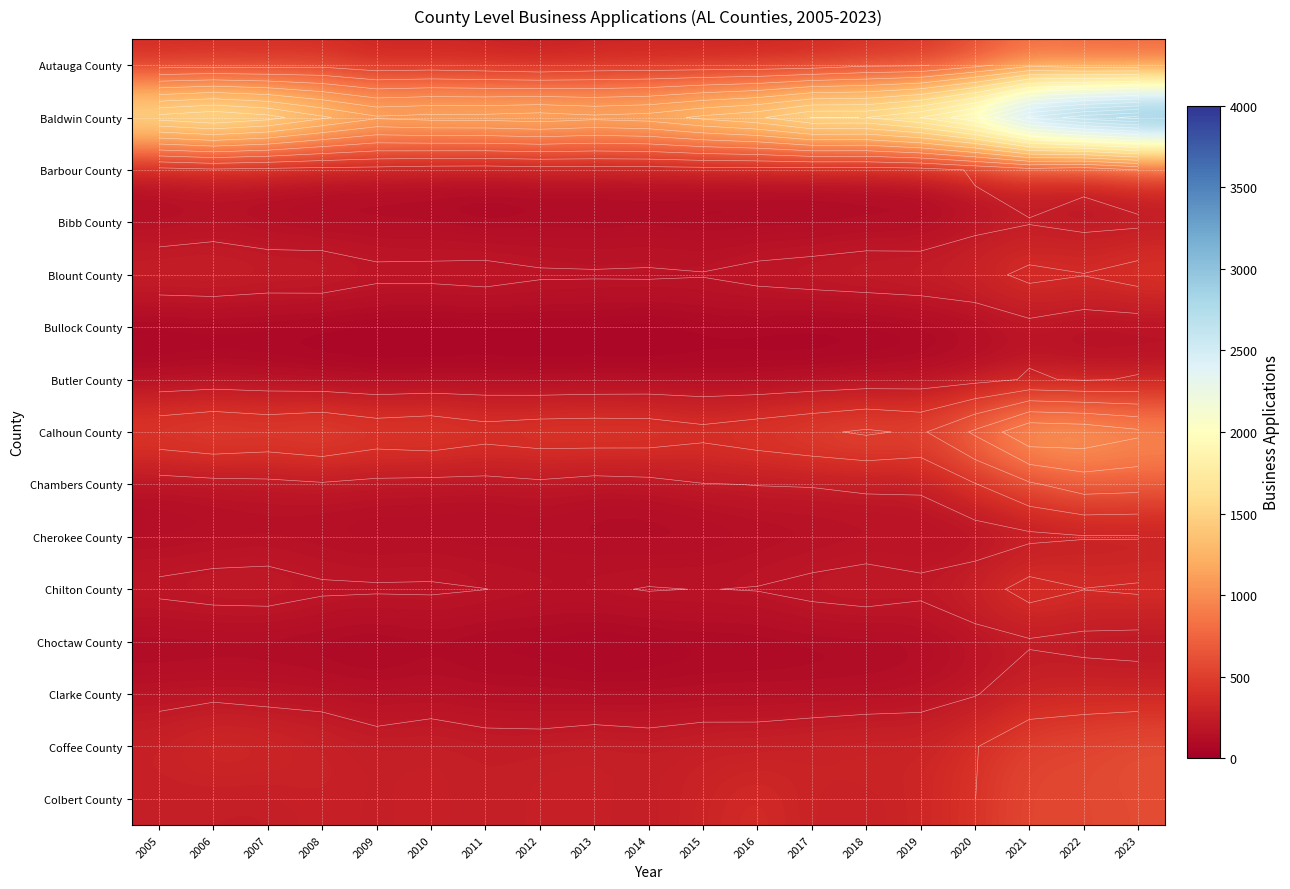

What is the difference between the second highest and second lowest values in the Chilton County series?

258